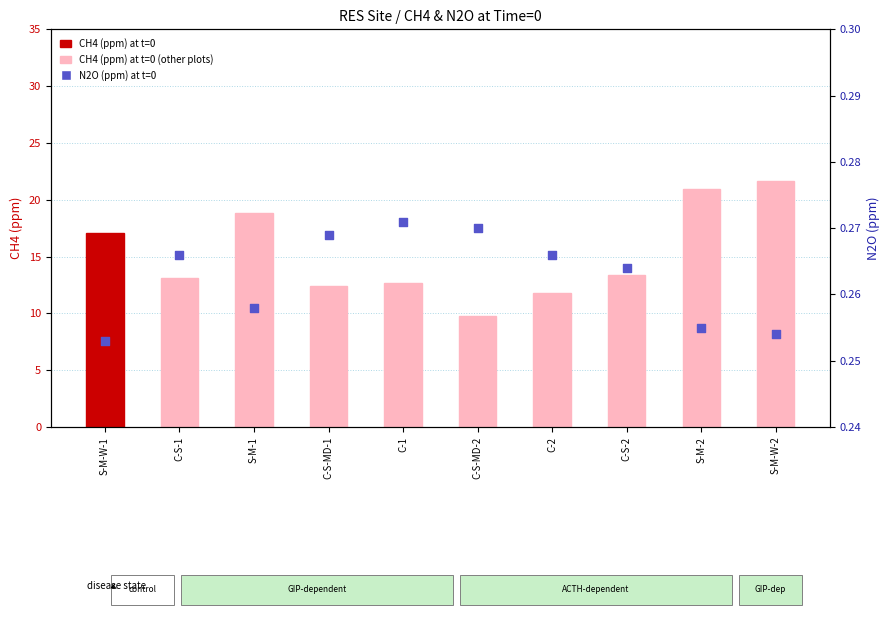

What is the total value across all series at C-S-MD-1?

12.7